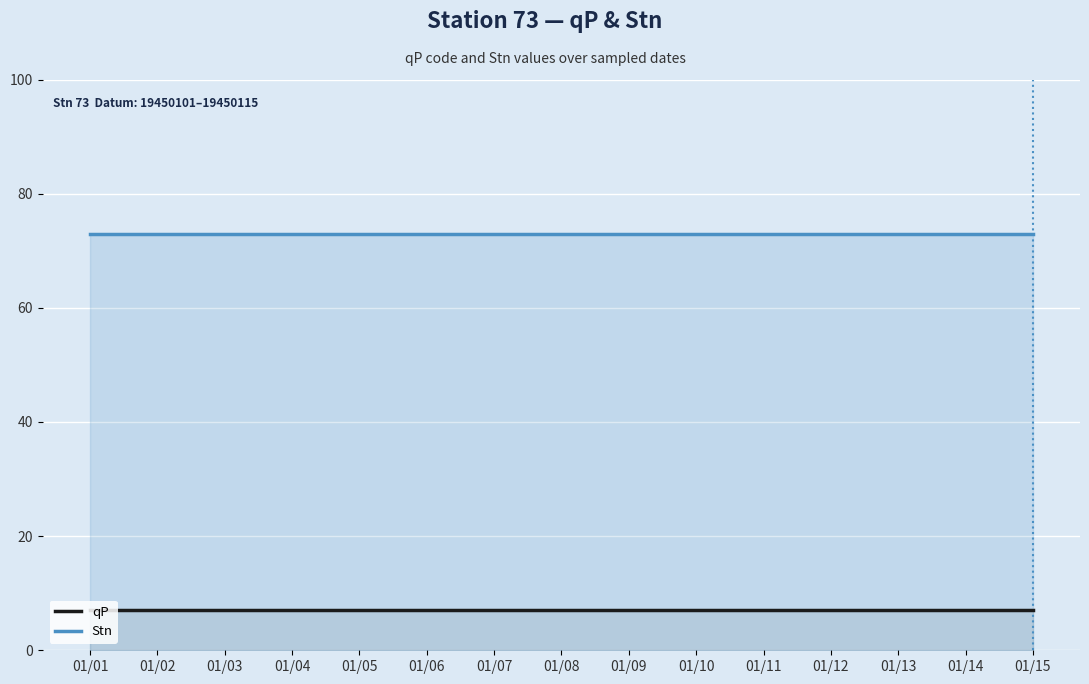

At which label does qP reach its peak?

01/01